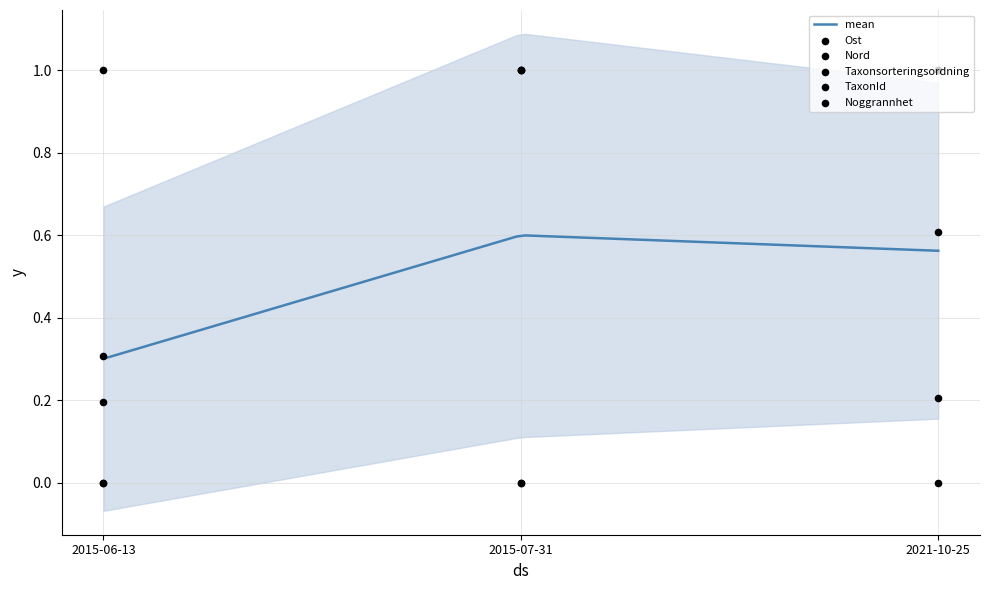

Which series has the largest Y range (max minus min)?

Ost